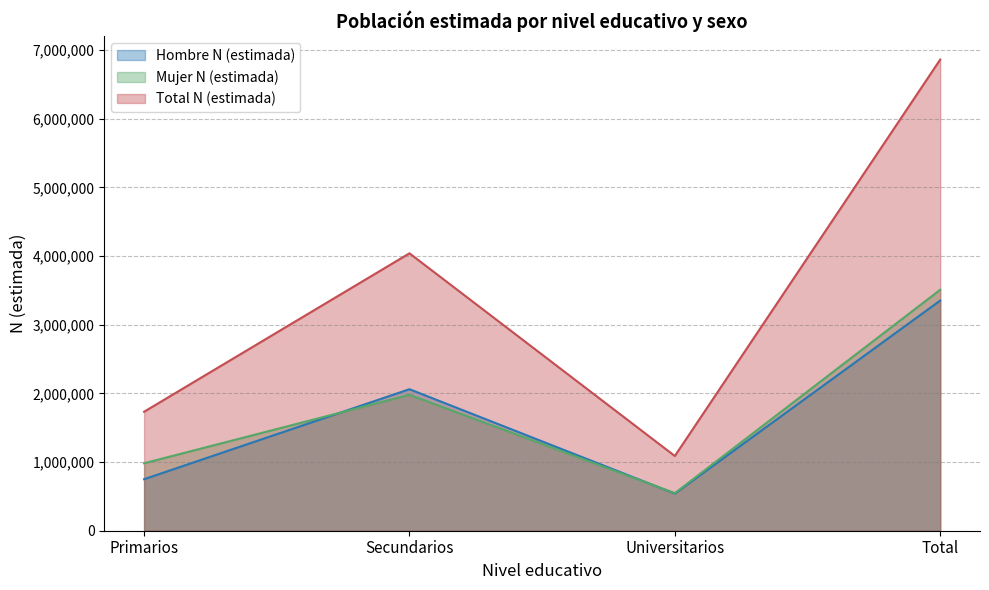

What is the label of the 3rd point from the right?

Secundarios